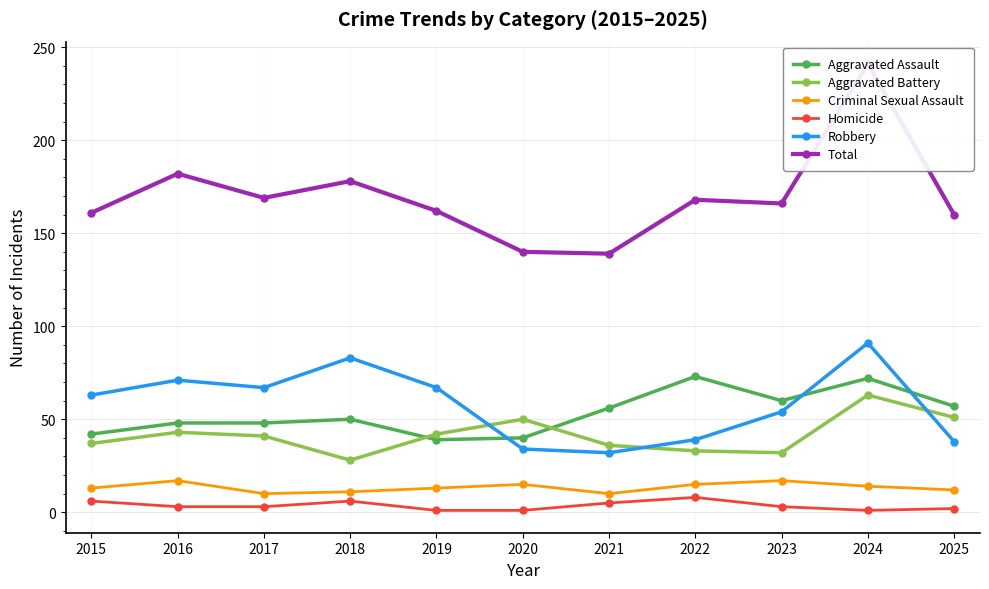

Count the number of data series in this chart.

6